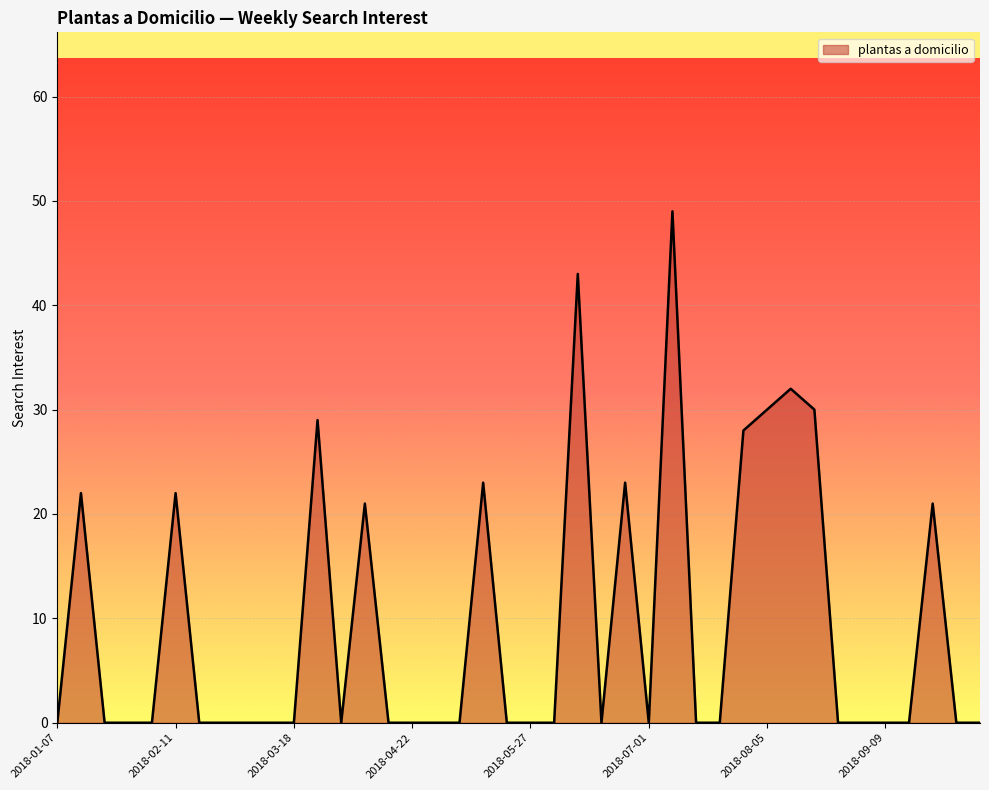

What is the greatest value displayed?

49